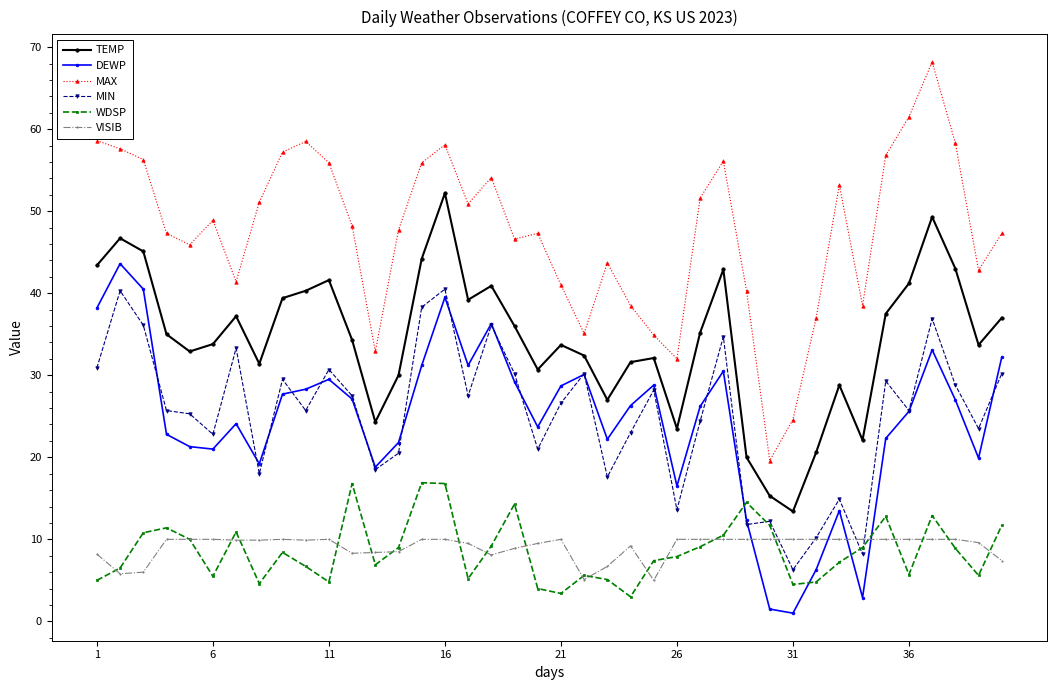

Which series has the largest total across all categories?

MAX